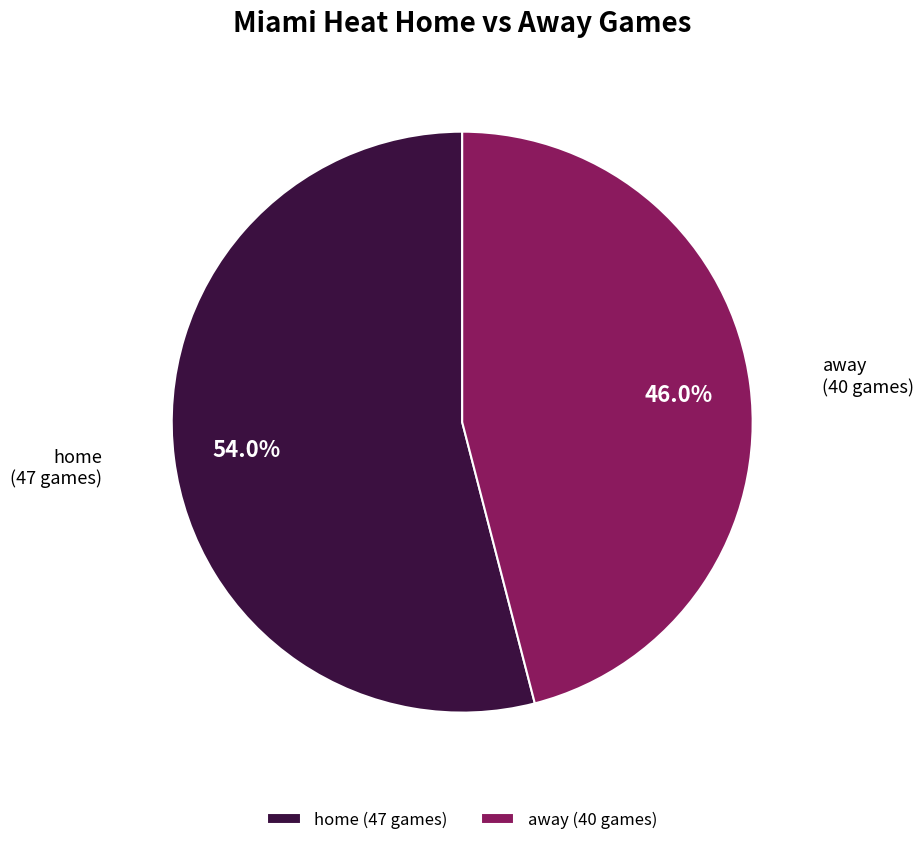

Count the number of slices in the pie.

2